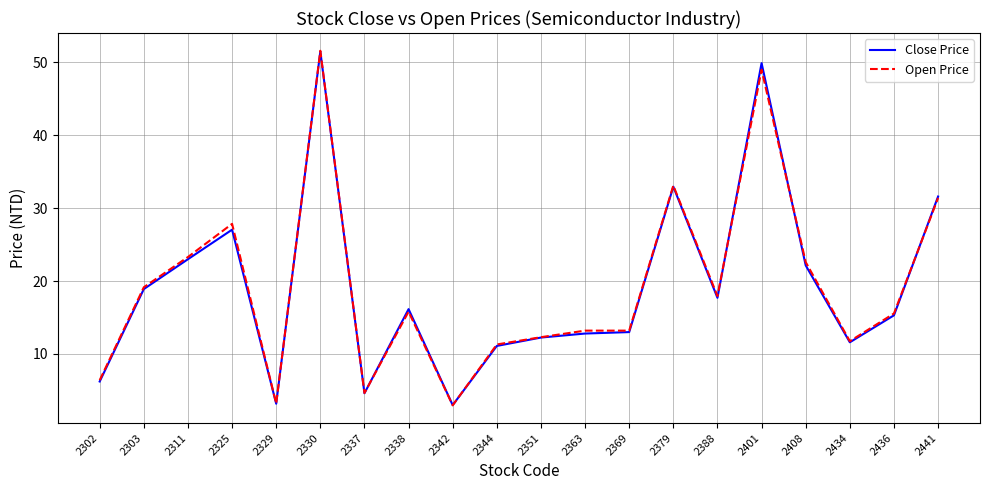

True or false: Close Price and Open Price cross at least once.

True